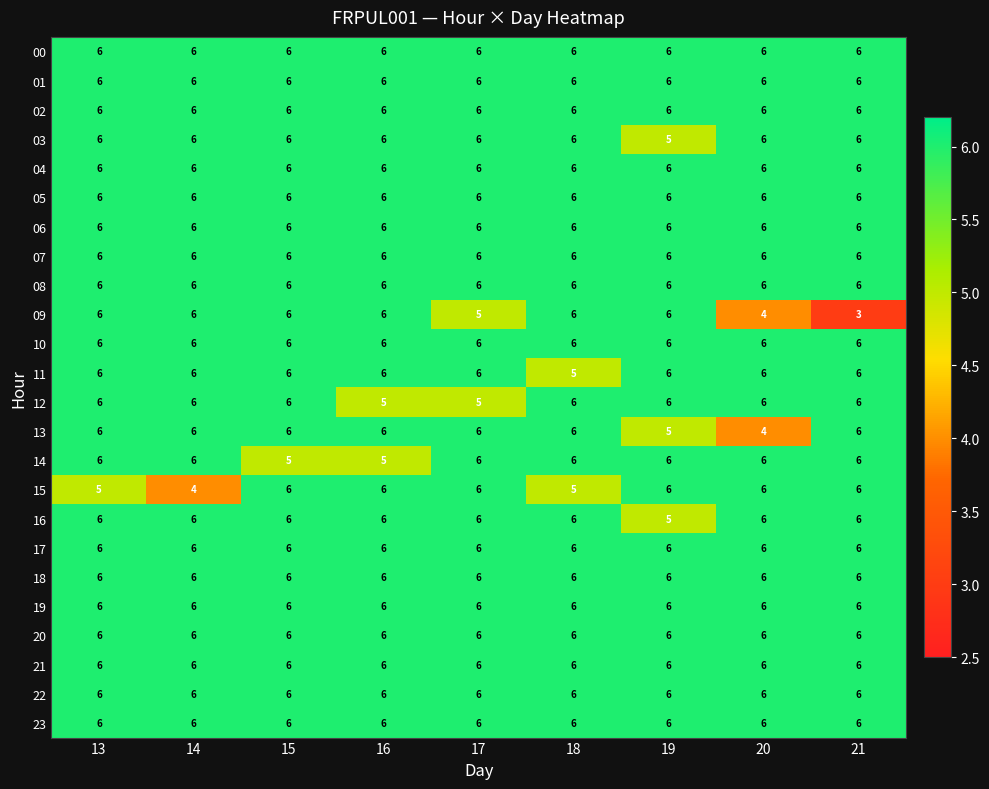

At how many categories does at least one series exceed 3?

9